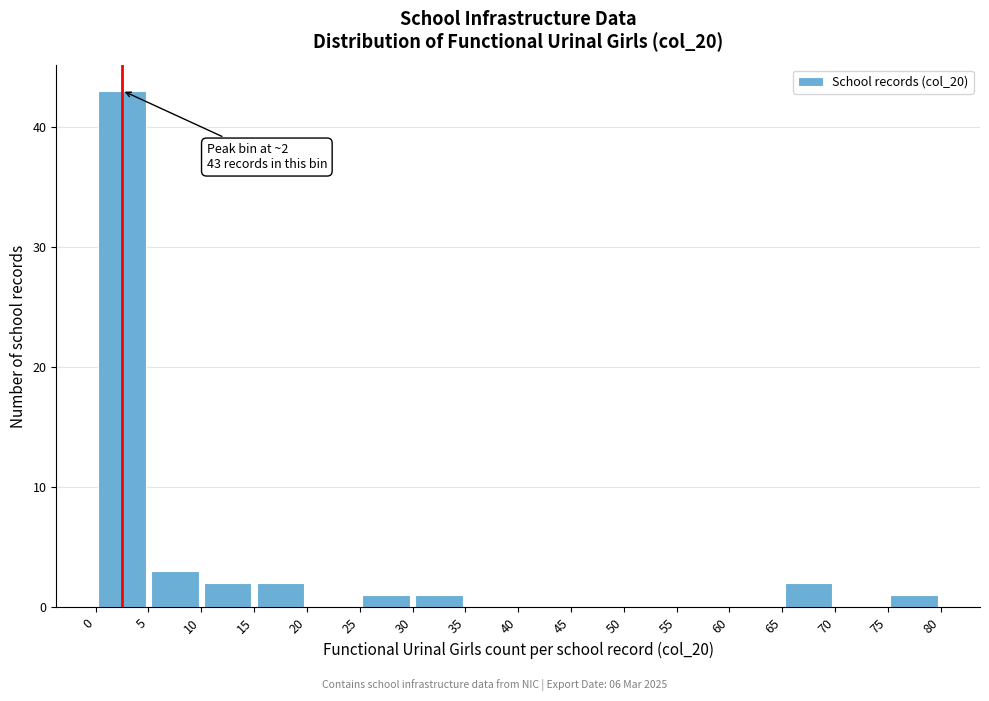

Which range on the x-axis has the tallest bar?

0 to 5